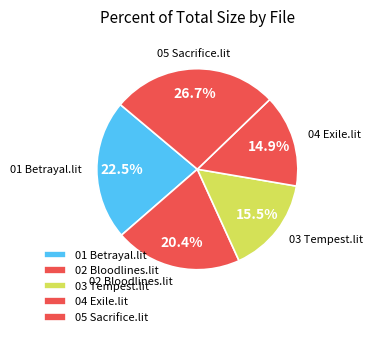

Combined, what portion of the pie is 01 Betrayal.lit and 03 Tempest.lit?

38.0%